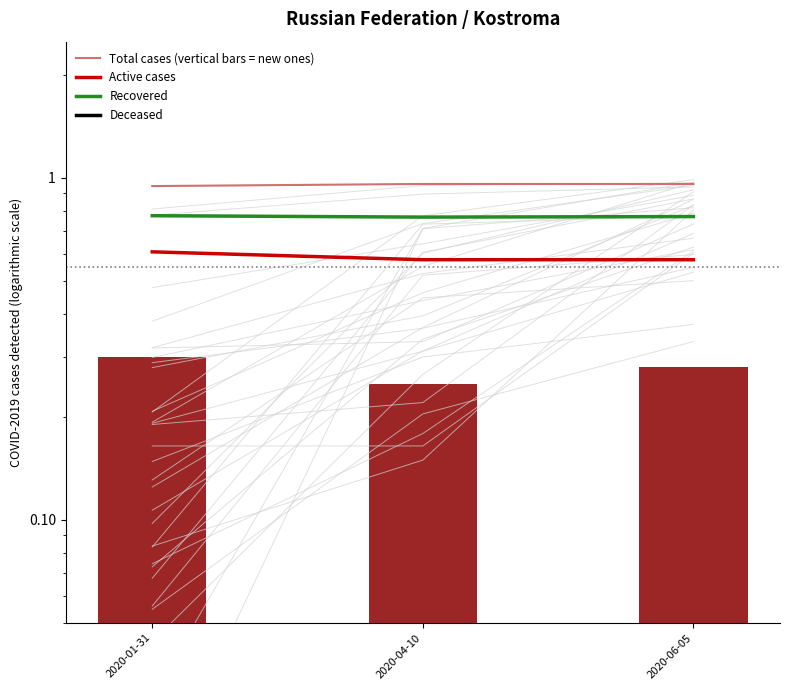

What is the label of the 2nd bar from the left?

2020-04-10